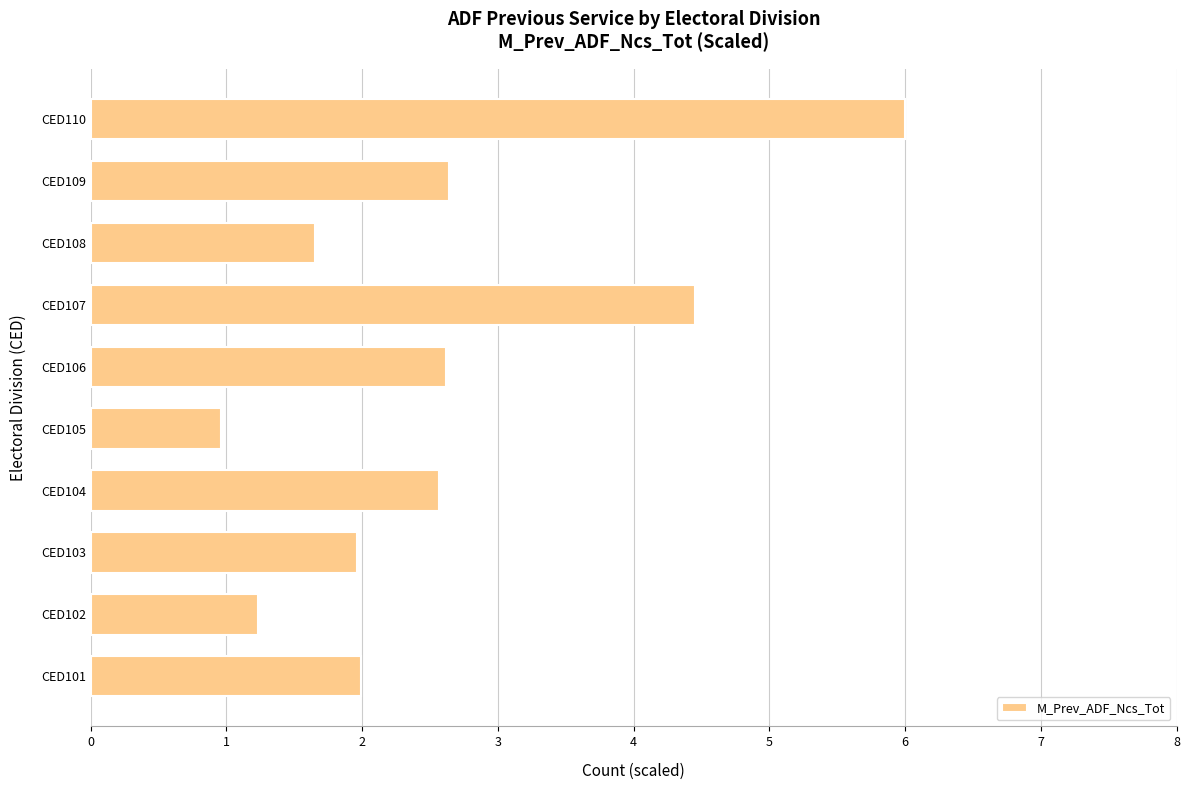

Which label corresponds to the smallest value in the chart?

CED105